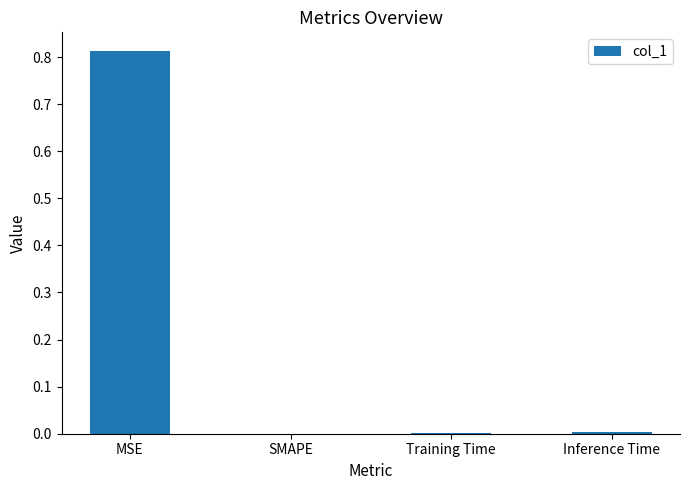

Which label corresponds to the largest value in the chart?

MSE